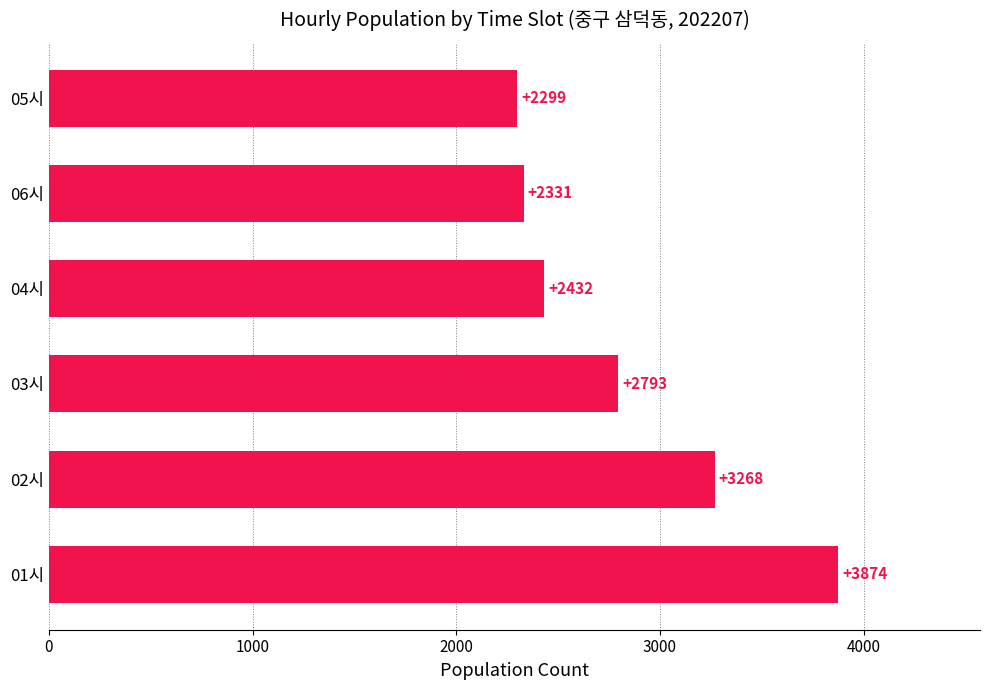

Between 02시 and 01시, which is larger?

01시